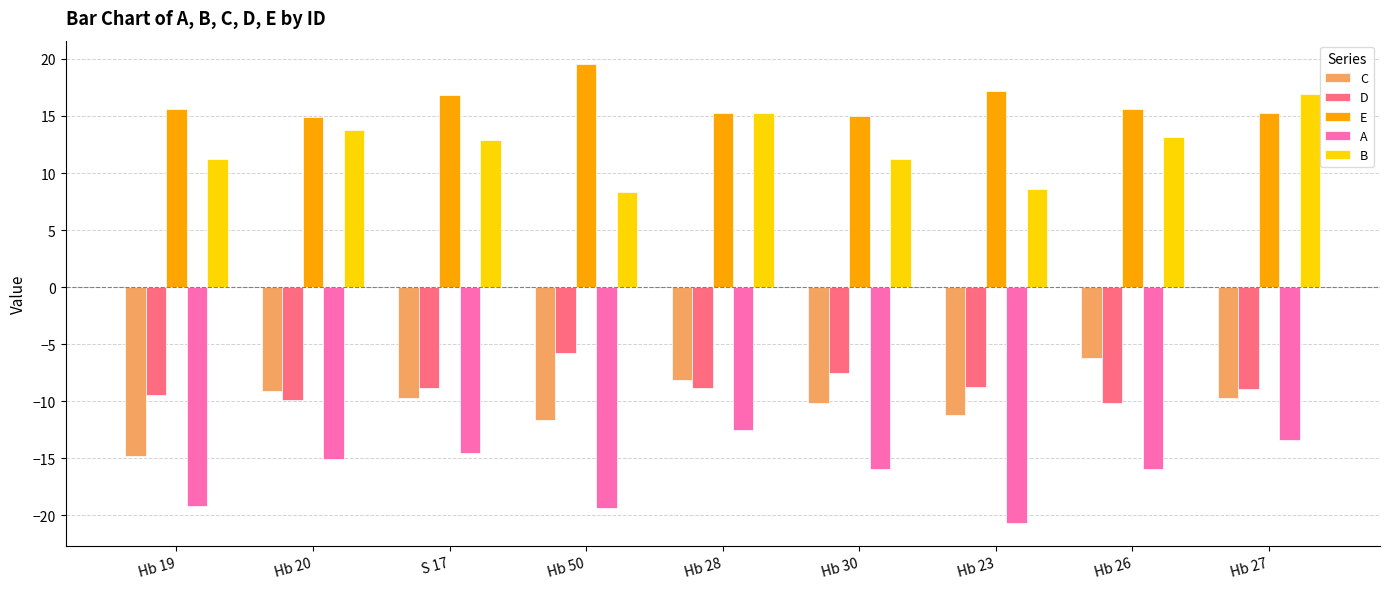

Is the value of C at Hb 19 greater than the value of B at Hb 50?

No